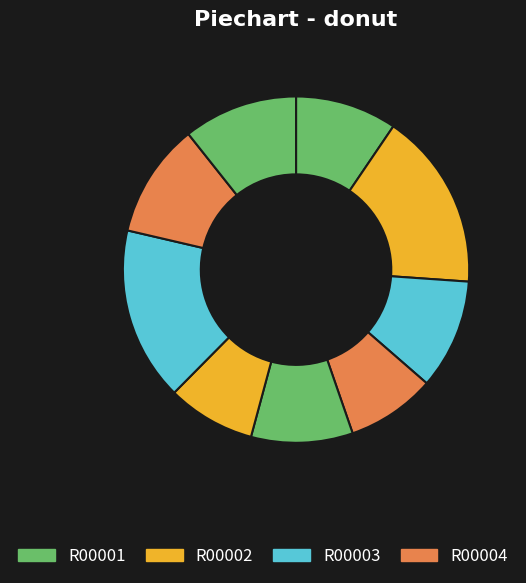

Is there any slice that represents more than half of the pie?

No